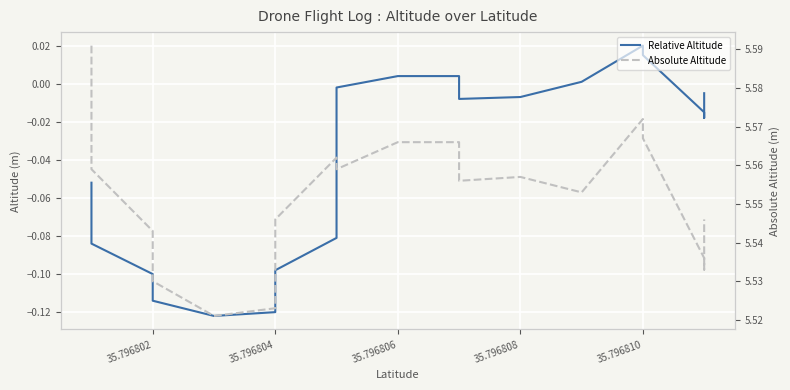

What is the average value of the Absolute Altitude series?

5.6